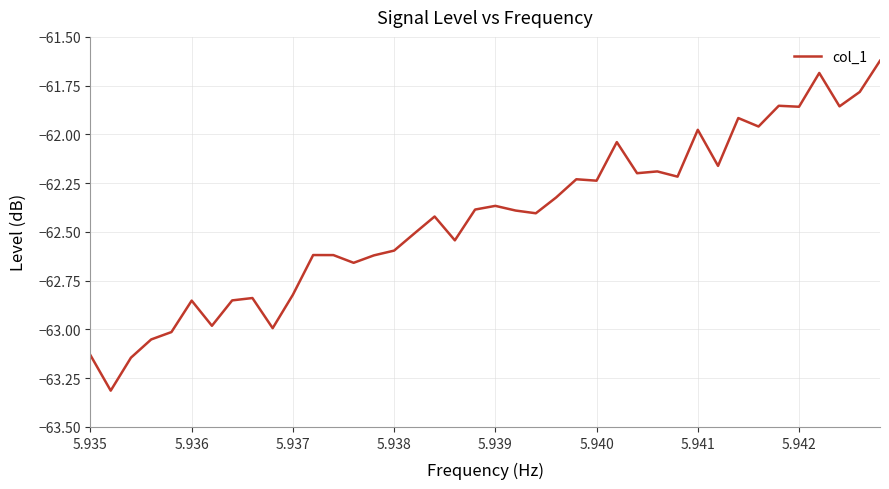

How many lines are shown in the chart?

1